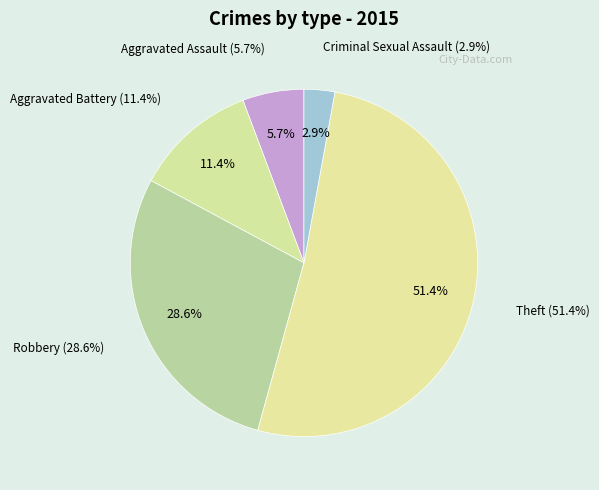

Which slice represents more than half of the pie?

Theft